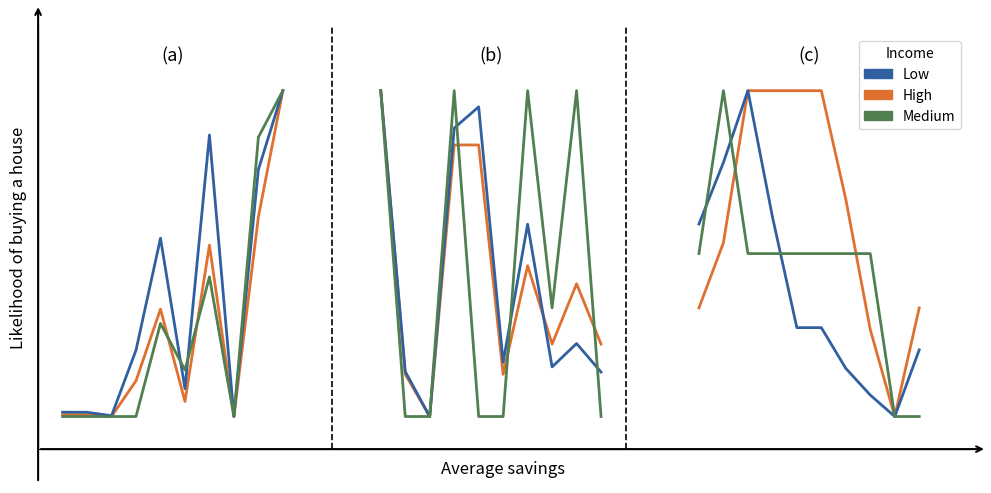

How many distinct data groups are displayed?

3